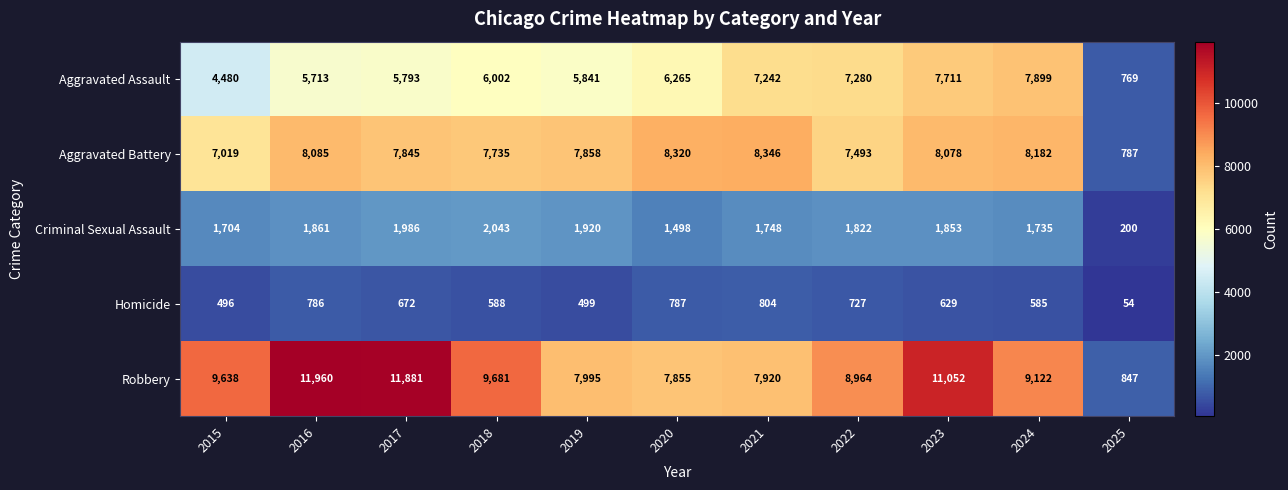

Where does the Criminal Sexual Assault series first go above 1822?

2016